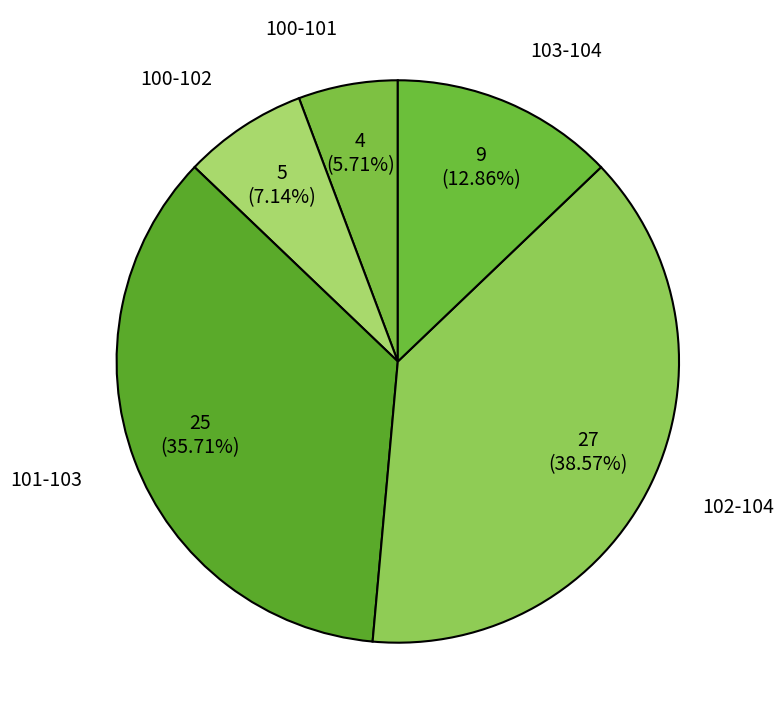

To the nearest percent, what portion does 103-104 represent?

13%